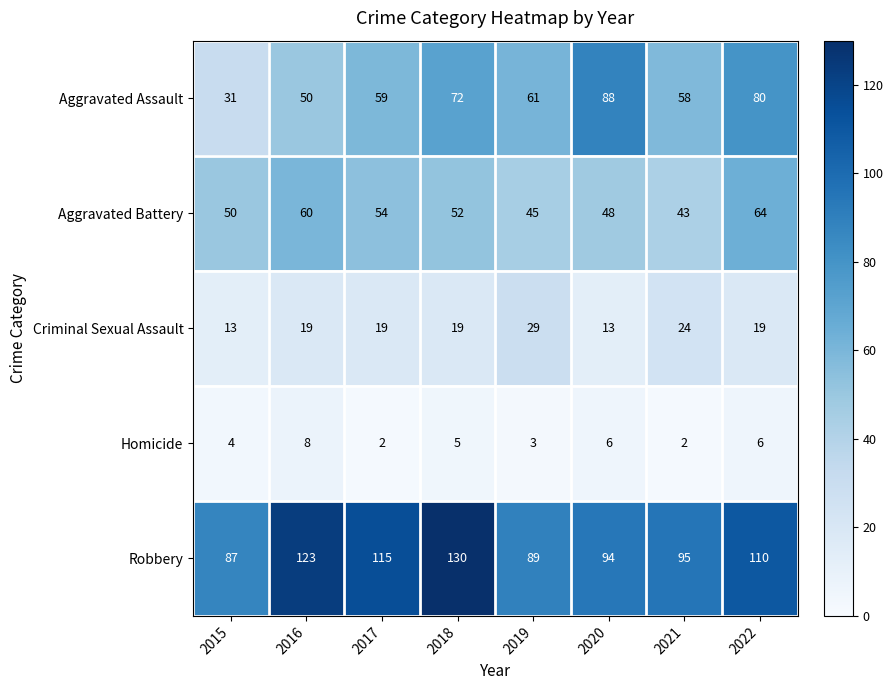

List the series in order of their peak value, highest first.

Robbery, Aggravated Assault, Aggravated Battery, Criminal Sexual Assault, Homicide